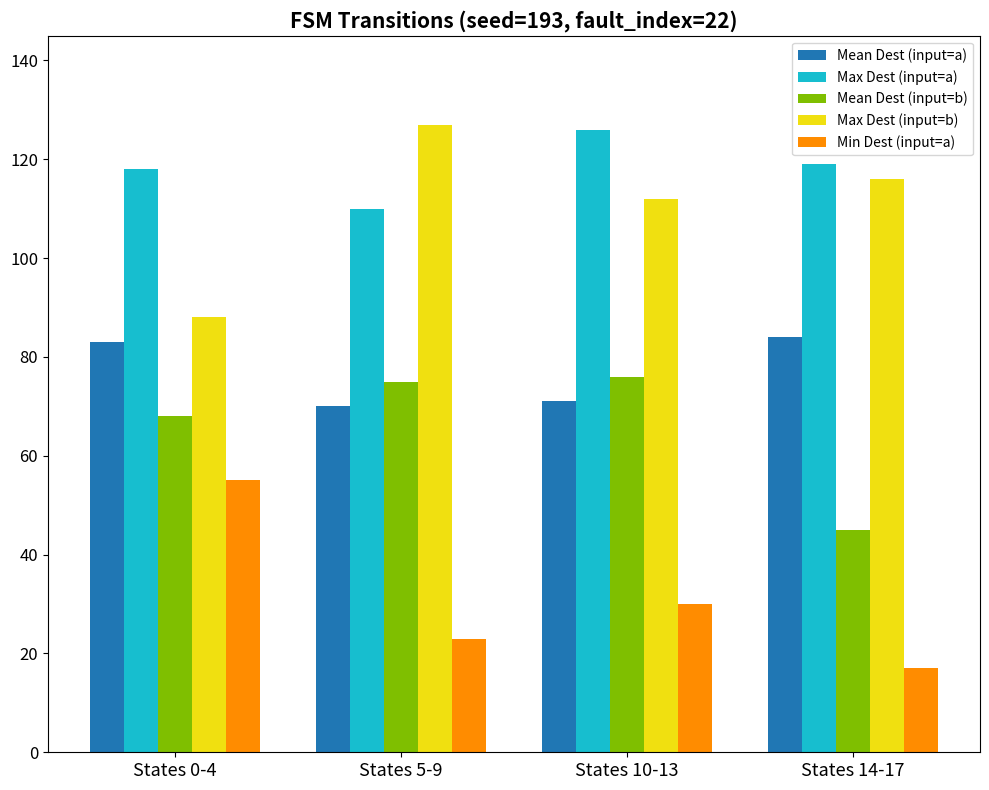

What are all the series names shown in the legend?

Mean Dest (input=a), Max Dest (input=a), Mean Dest (input=b), Max Dest (input=b), Min Dest (input=a)